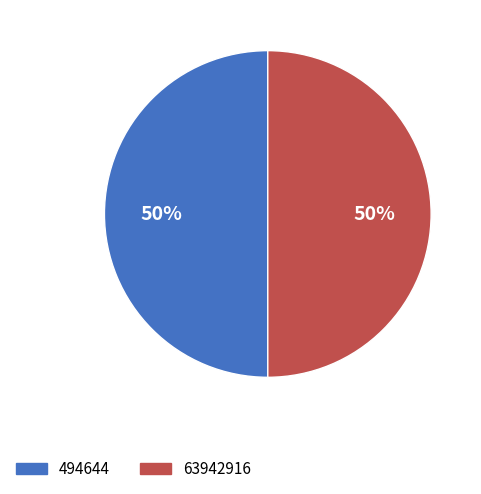

Combined, do 494644 and 63942916 account for over 50%?

Yes